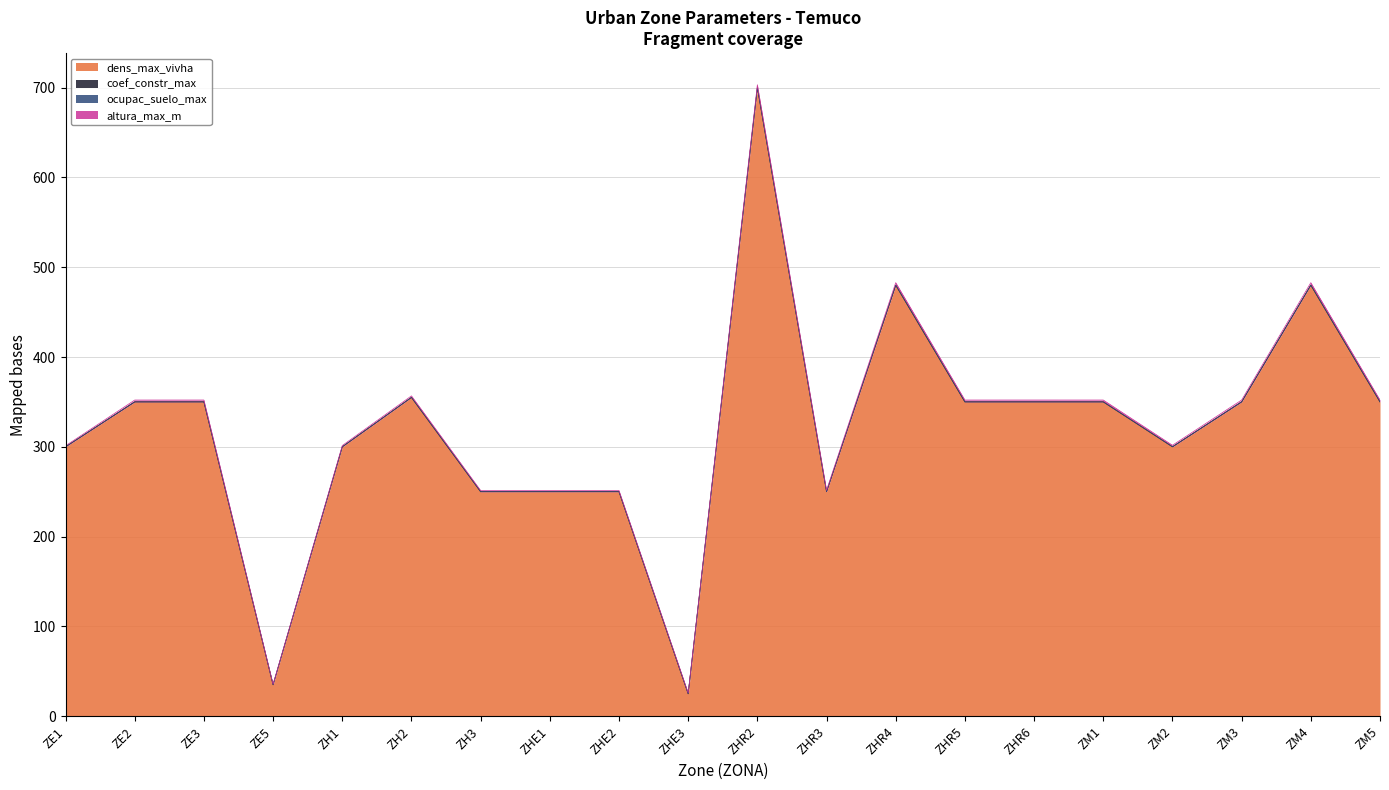

What is the sum of the altura_max_m values at ZE5 and ZHR4?

35.0